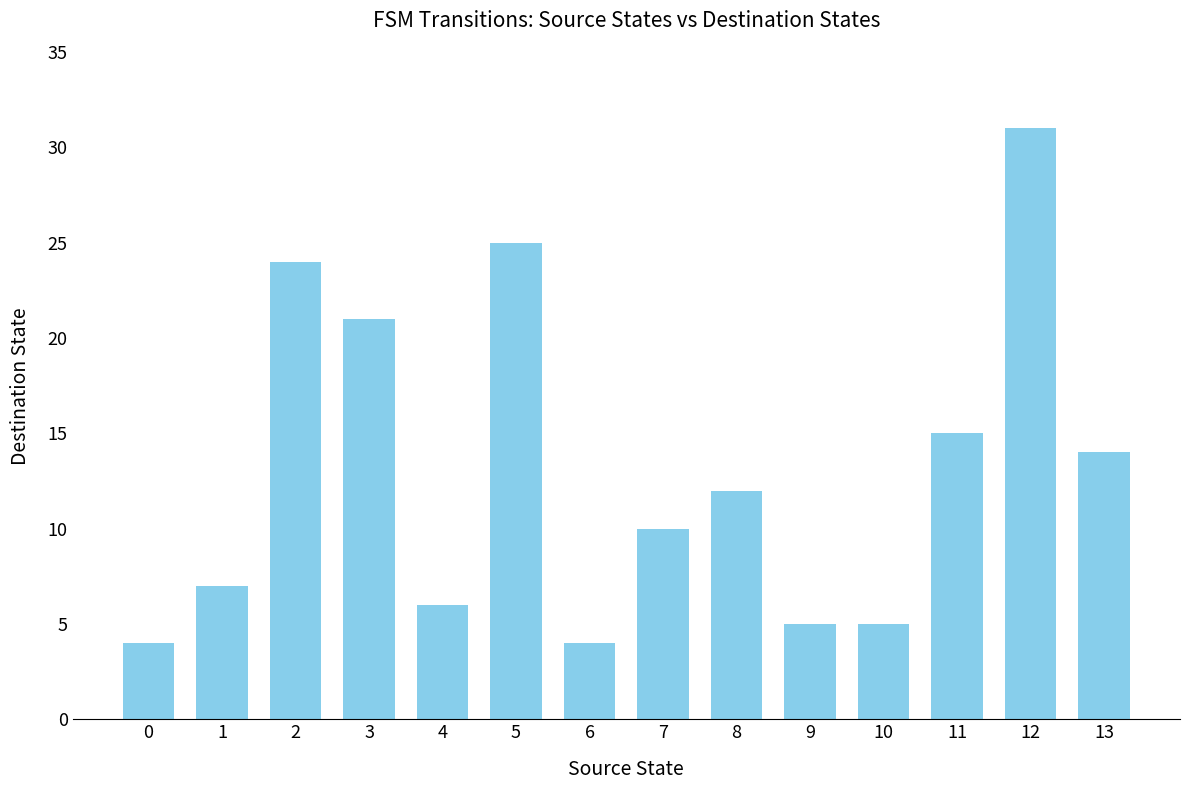

How many bars are there in total?

14